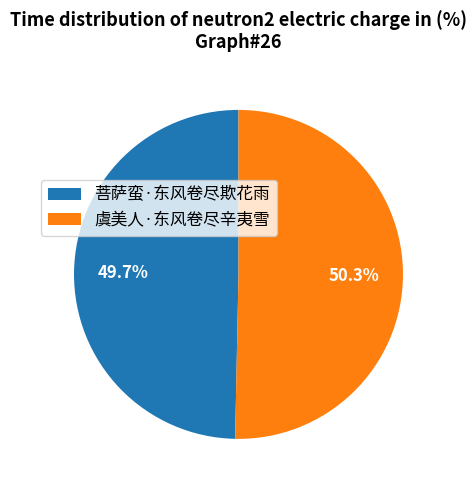

Is 菩萨蛮·东风卷尽欺花雨 the majority of the pie?

No